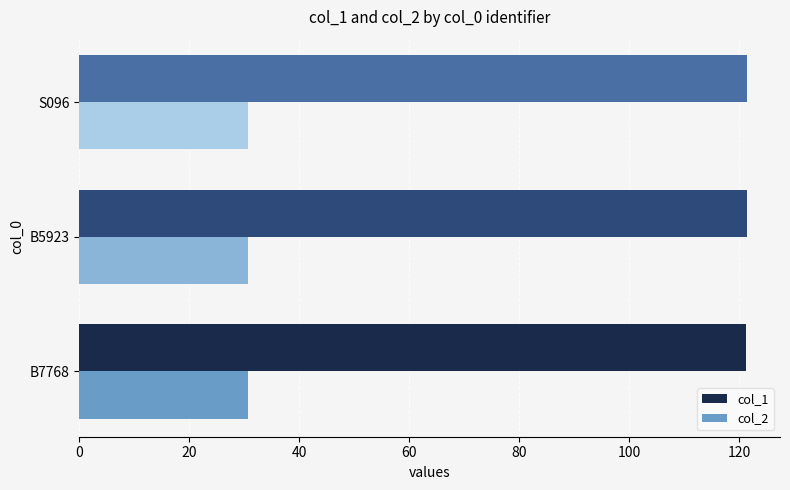

How many col_1 values are between 121 and 122?

3